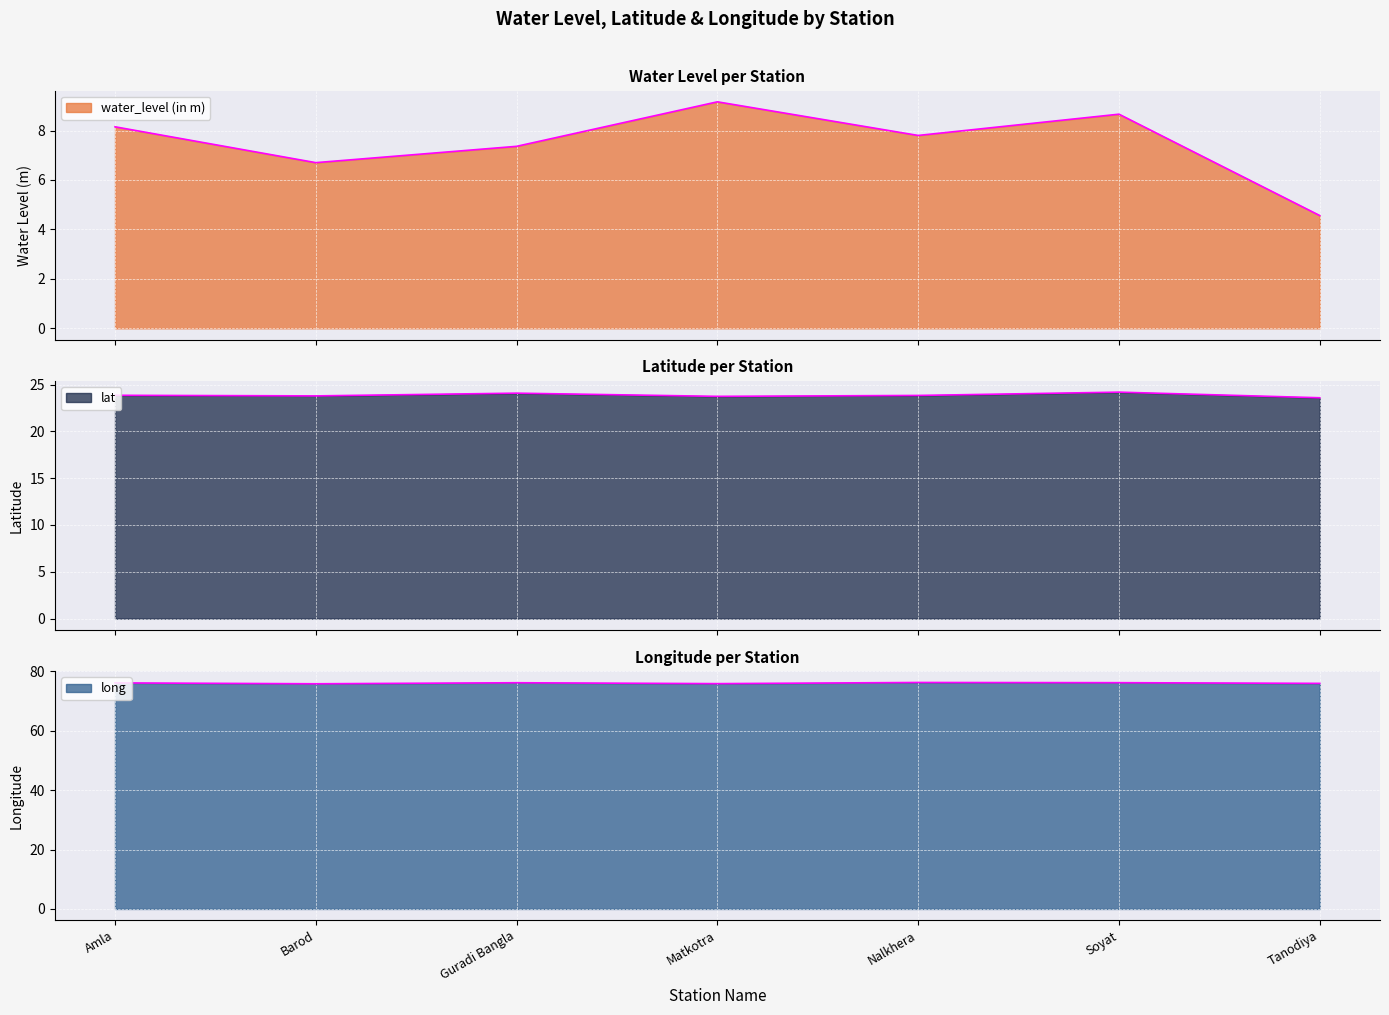

At which category does water_level (in m) reach its first local valley?

Barod